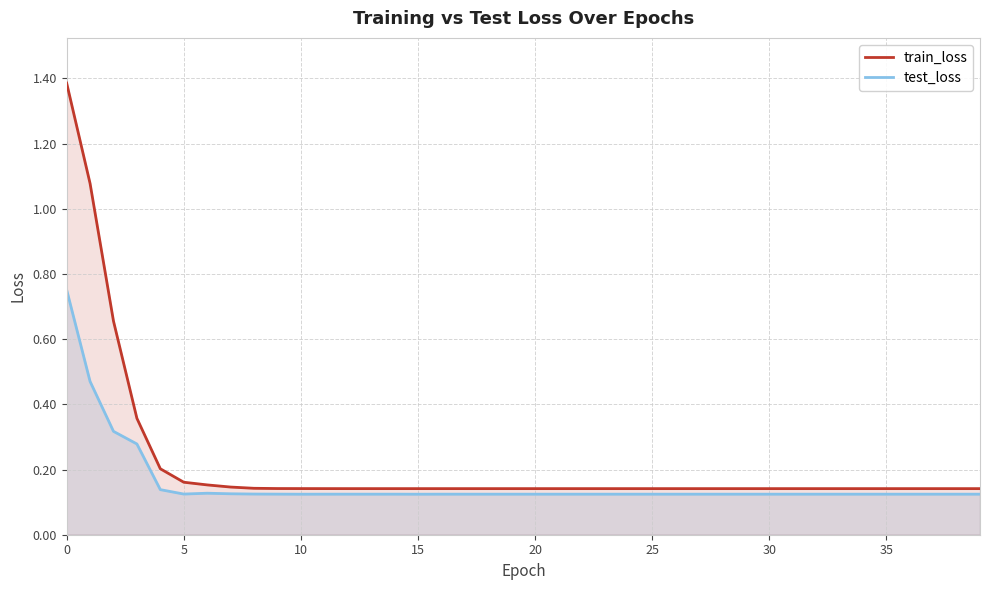

Rank the series by their maximum value, from highest to lowest.

train_loss, test_loss